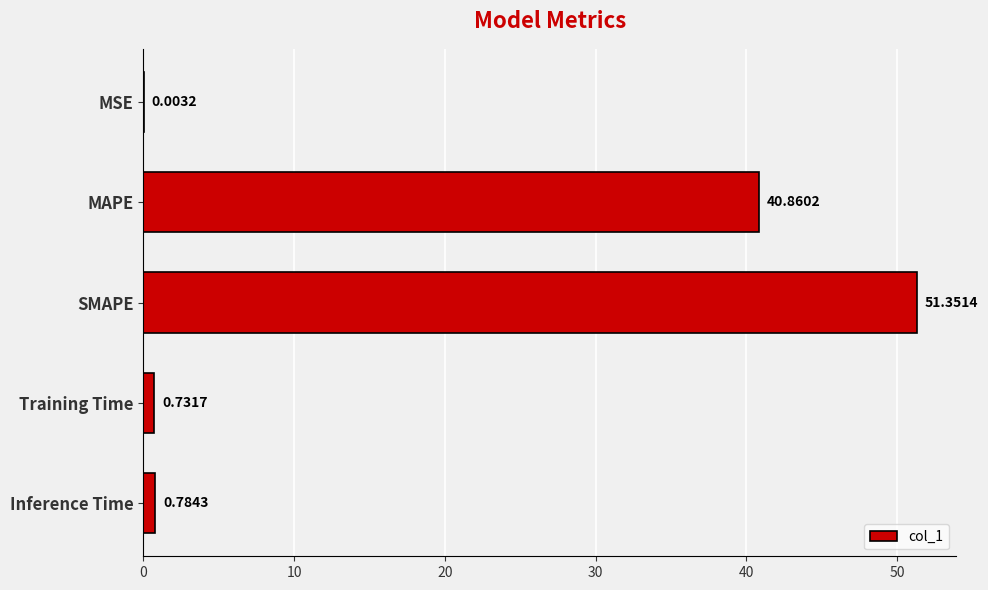

At which label is the value closest to 25?

MAPE